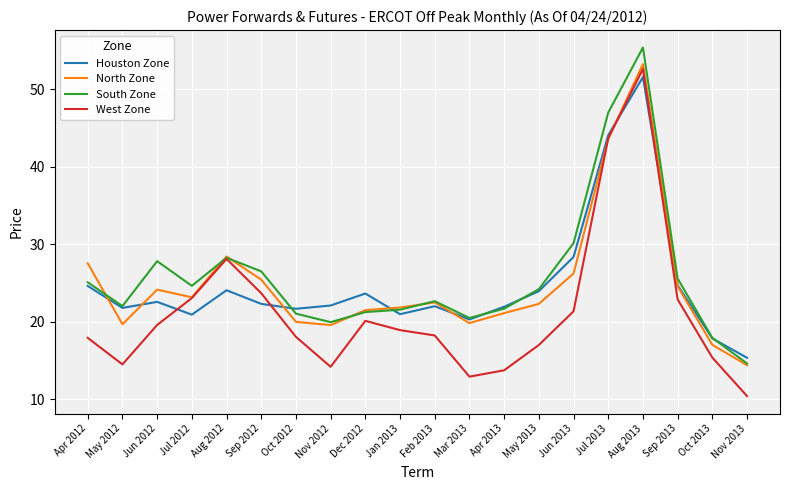

How many lines are shown in the chart?

4